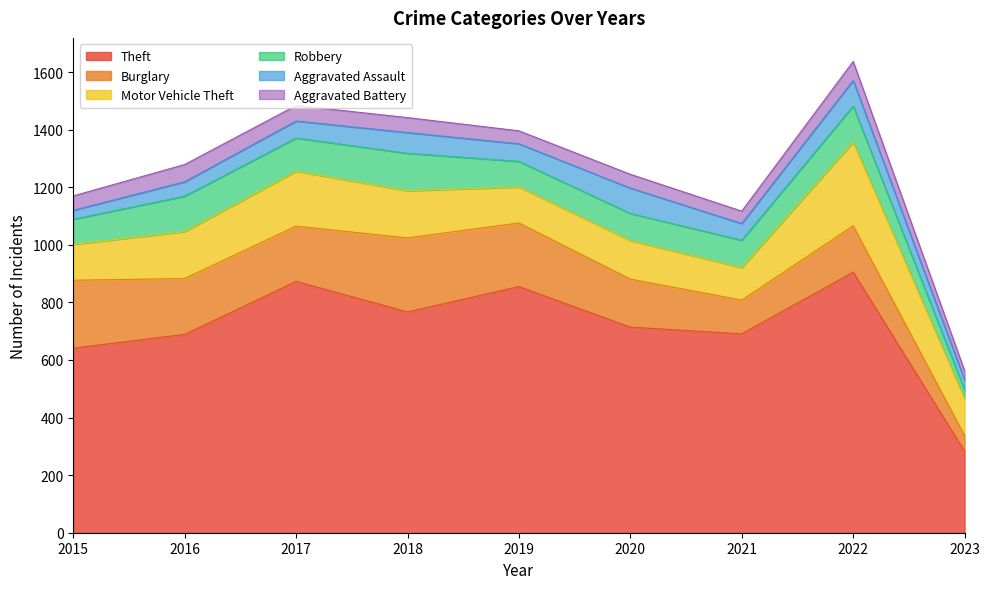

What are all the series names shown in the legend?

Theft, Burglary, Motor Vehicle Theft, Robbery, Aggravated Assault, Aggravated Battery